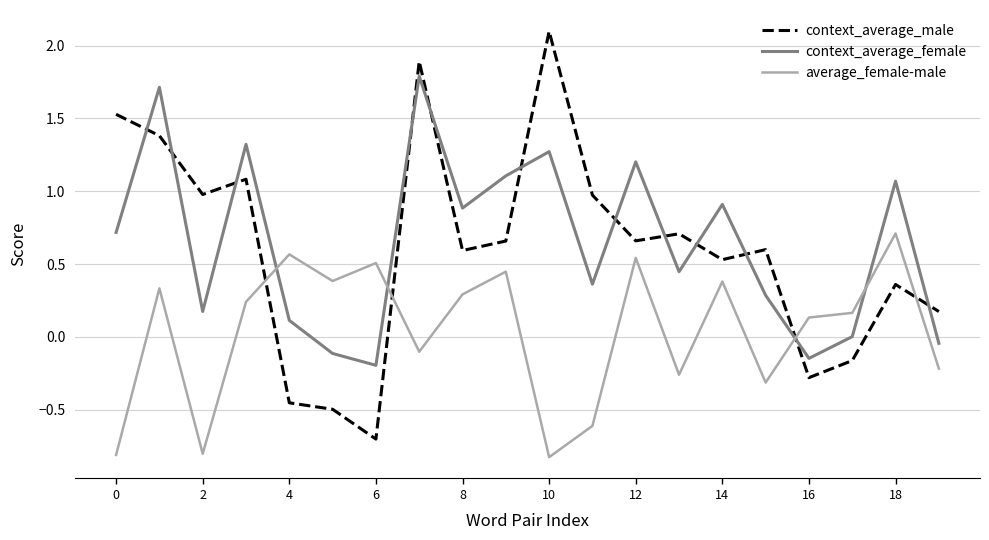

Does the chart display data point markers on the line(s)?

No